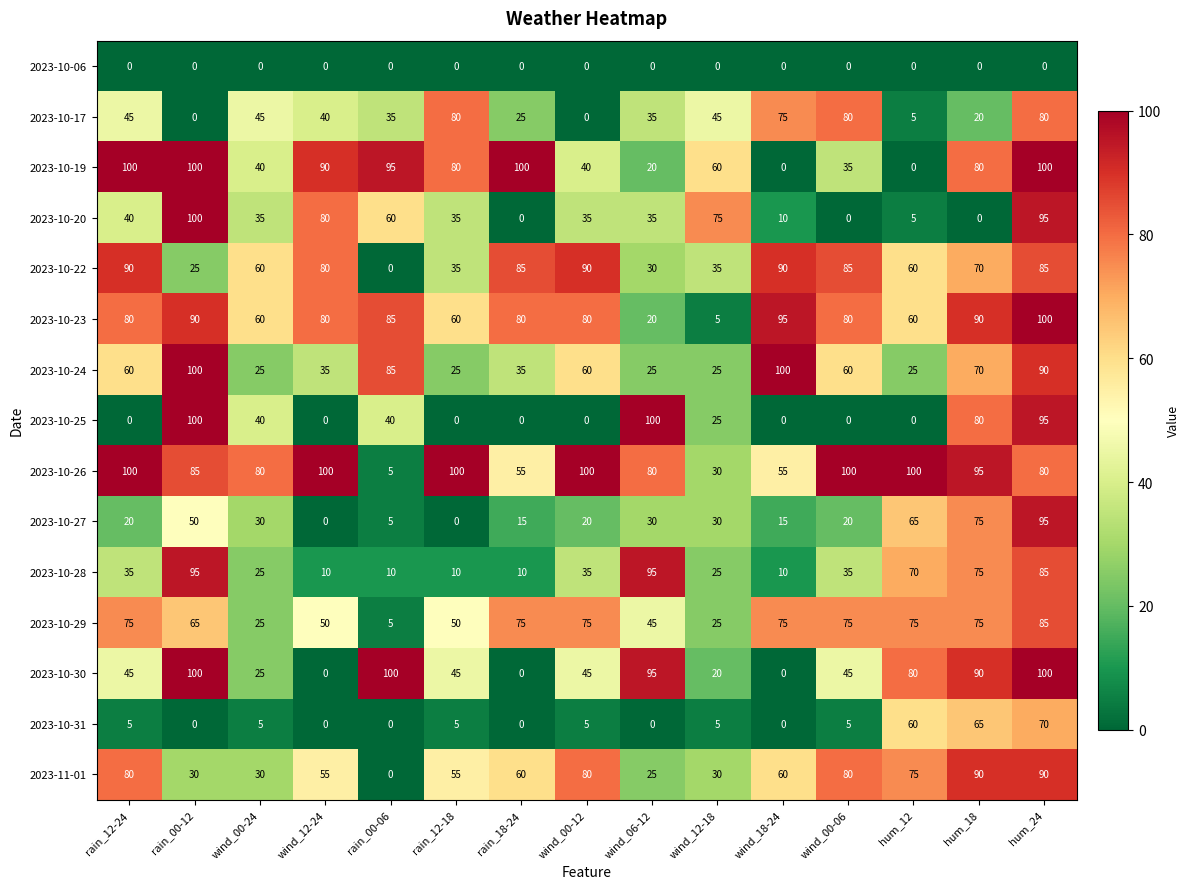

What is the difference between the 2023-10-25 values at wind_06-12 and rain_18-24?

100